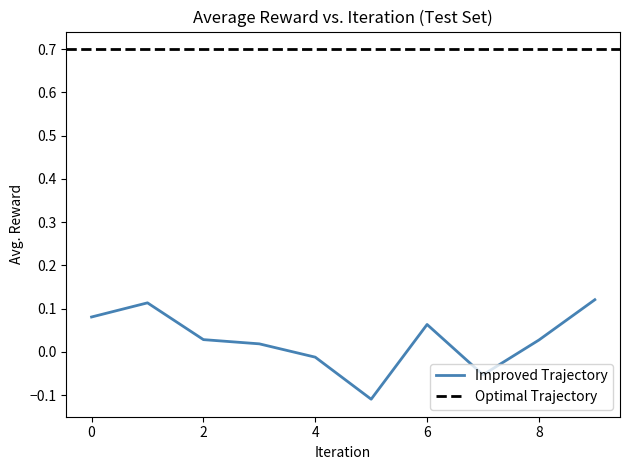

Is this an area chart (filled region under the line)?

No